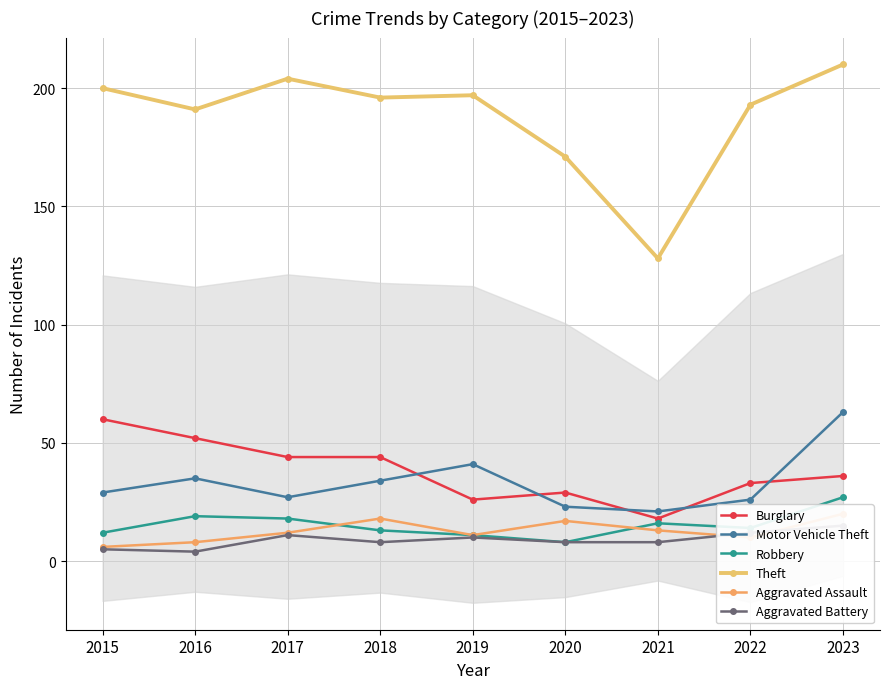

What is the difference between the highest and lowest values at 2016?

187